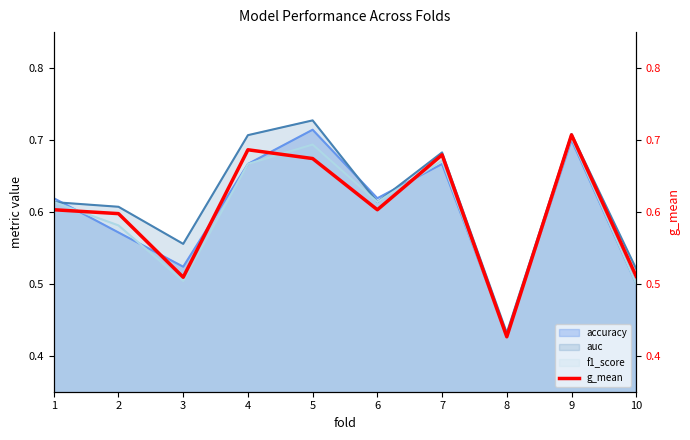

The value at 2 is 0.6. True or false?

True